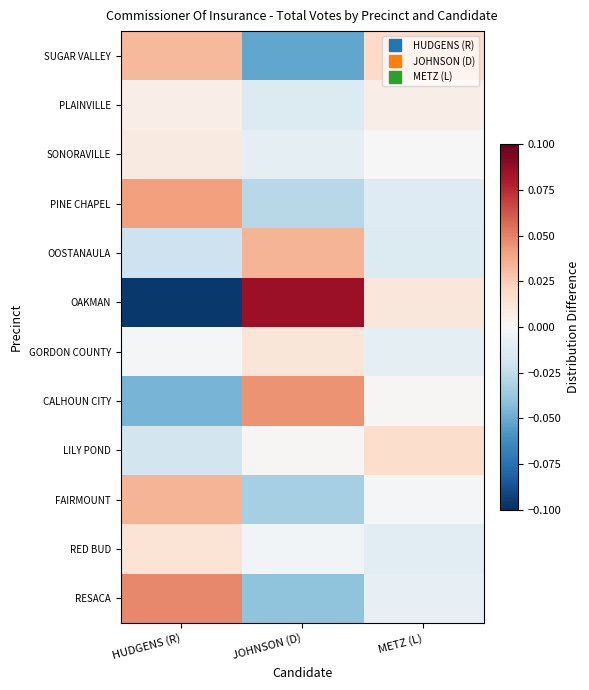

Reading right to left, transcribe all the data shown in this chart.

SUGAR VALLEY: METZ (L)=0.0	JOHNSON (D)=-0.1	HUDGENS (R)=0.0
PLAINVILLE: METZ (L)=0.0	JOHNSON (D)=-0.0	HUDGENS (R)=0.0
SONORAVILLE: METZ (L)=0.0	JOHNSON (D)=-0.0	HUDGENS (R)=0.0
PINE CHAPEL: METZ (L)=-0.0	JOHNSON (D)=-0.0	HUDGENS (R)=0.0
OOSTANAULA: METZ (L)=-0.0	JOHNSON (D)=0.0	HUDGENS (R)=-0.0
OAKMAN: METZ (L)=0.0	JOHNSON (D)=0.1	HUDGENS (R)=-0.1
GORDON COUNTY: METZ (L)=-0.0	JOHNSON (D)=0.0	HUDGENS (R)=-0.0
CALHOUN CITY: METZ (L)=0.0	JOHNSON (D)=0.0	HUDGENS (R)=-0.0
LILY POND: METZ (L)=0.0	JOHNSON (D)=0.0	HUDGENS (R)=-0.0
FAIRMOUNT: METZ (L)=-0.0	JOHNSON (D)=-0.0	HUDGENS (R)=0.0
RED BUD: METZ (L)=-0.0	JOHNSON (D)=-0.0	HUDGENS (R)=0.0
RESACA: METZ (L)=-0.0	JOHNSON (D)=-0.0	HUDGENS (R)=0.0